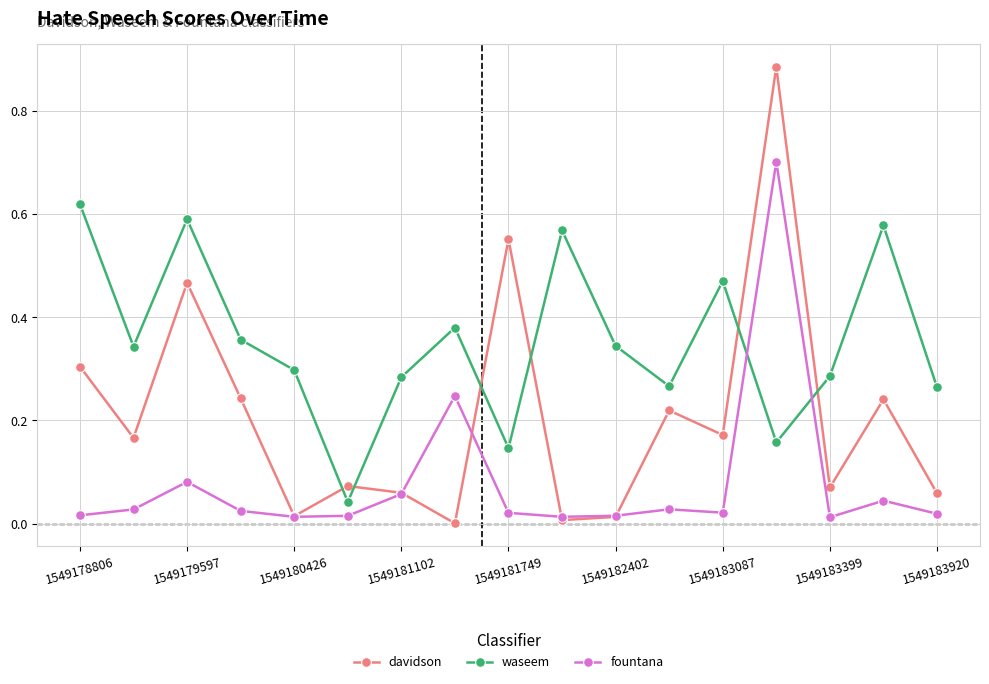

True or false: fountana has more than 2 points higher than both neighbors.

True